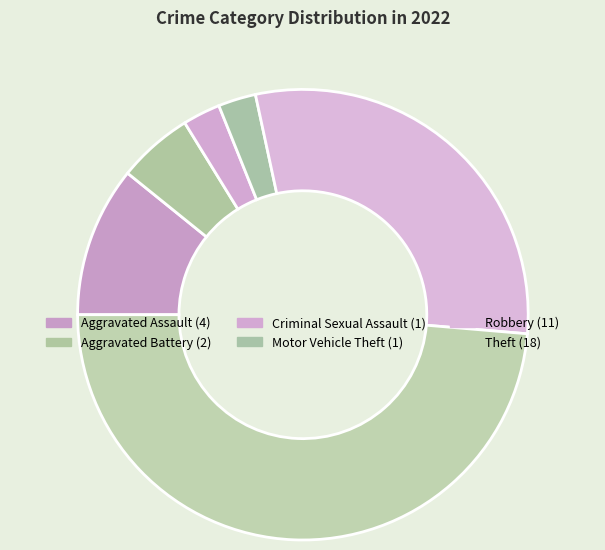

How many segments does this pie chart have?

6